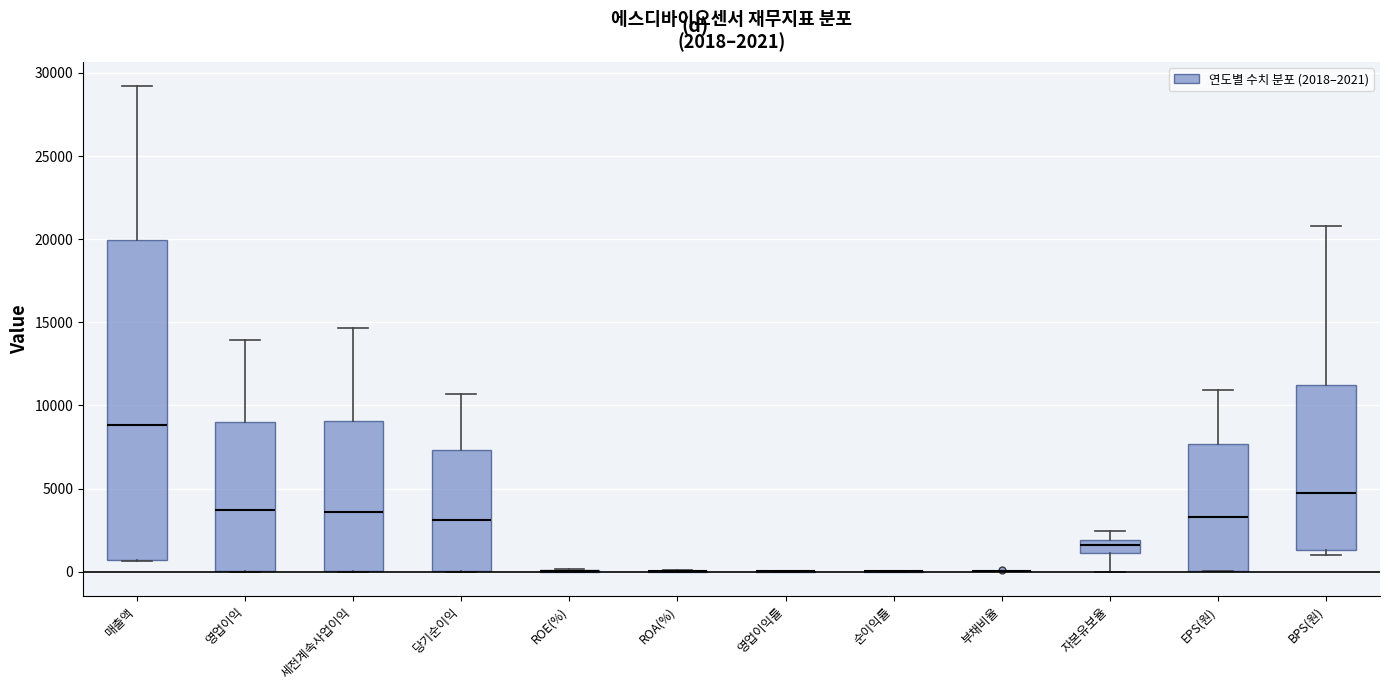

Comparing the boxes themselves (not the whiskers), which one is the tallest?

매출액